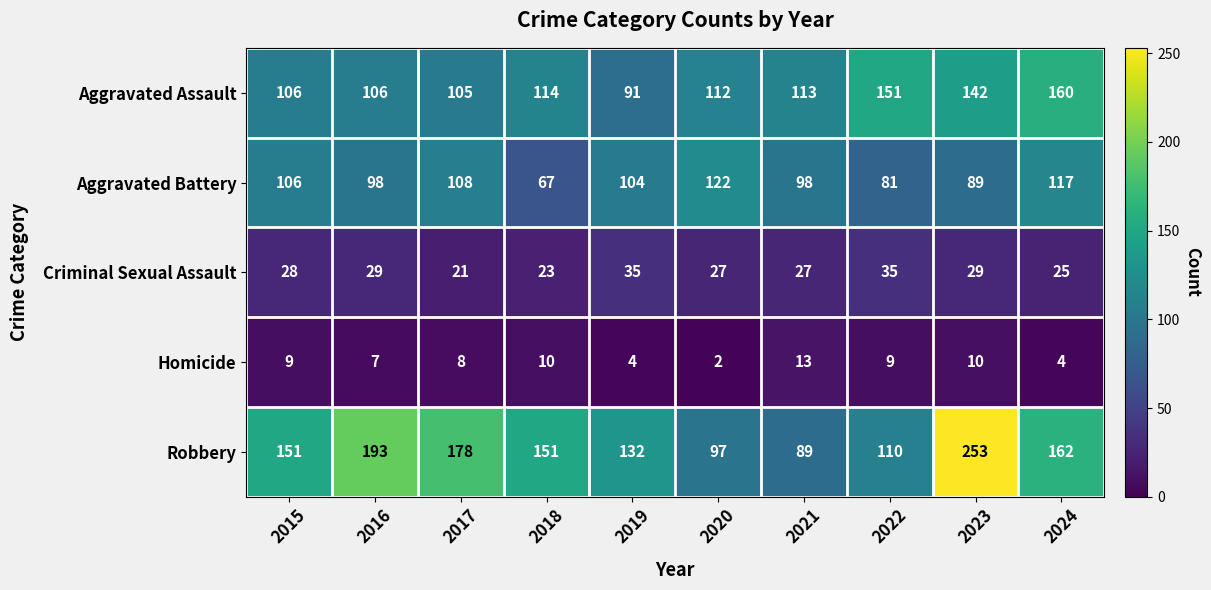

Rank the series at 2018 from lowest to highest value.

Homicide, Criminal Sexual Assault, Aggravated Battery, Aggravated Assault, Robbery